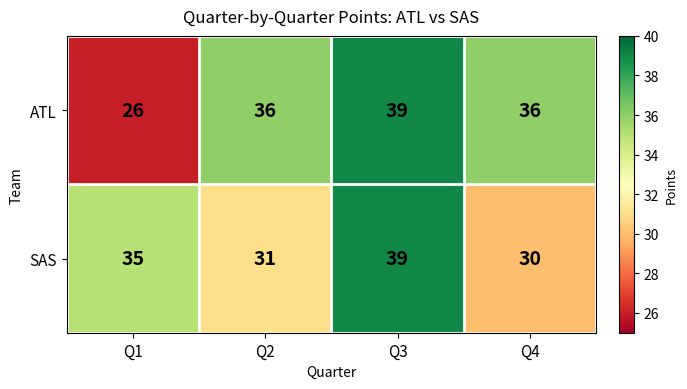

Reading left to right, list all the values displayed in this chart.

ATL: Q1=26	Q2=36	Q3=39	Q4=36
SAS: Q1=35	Q2=31	Q3=39	Q4=30